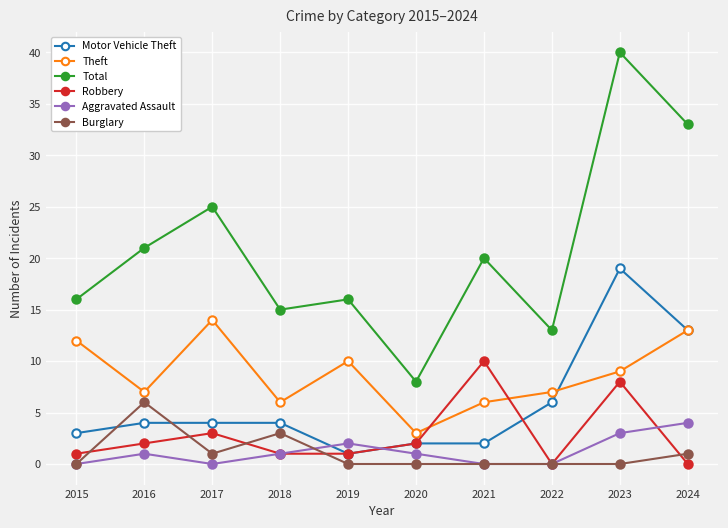

Does the chart display data point markers on the line(s)?

Yes